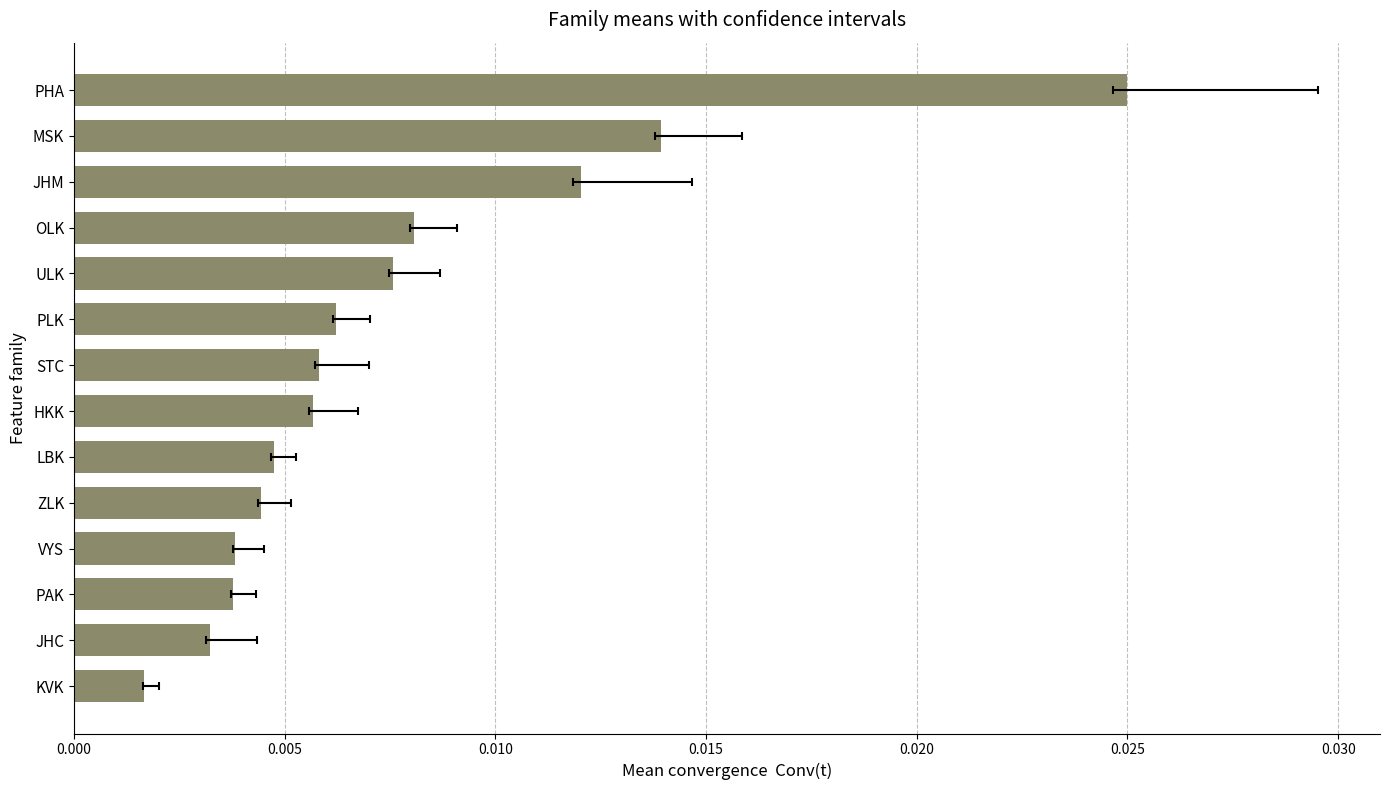

How many bars are there in total?

14